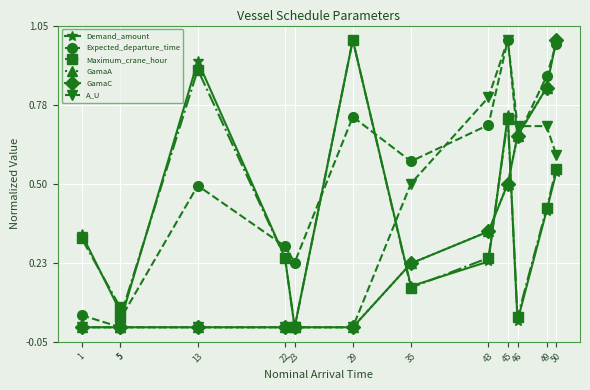

Which series has the largest range (max minus min)?

Demand_amount